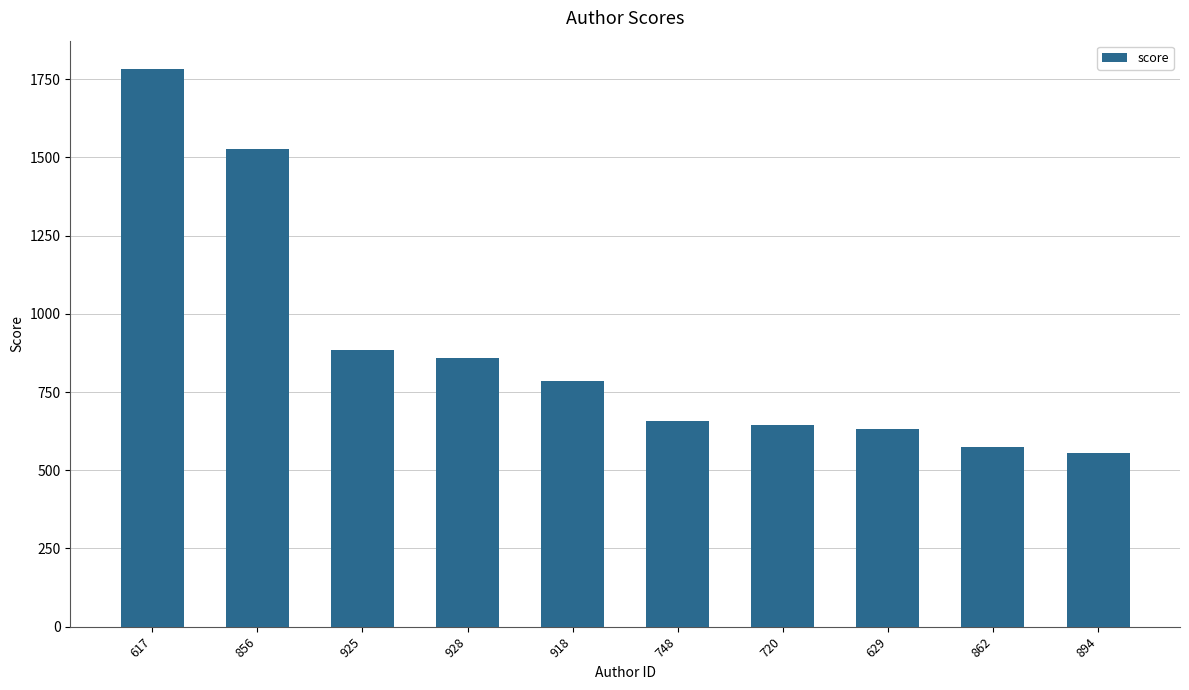

Count the number of data series in this chart.

1